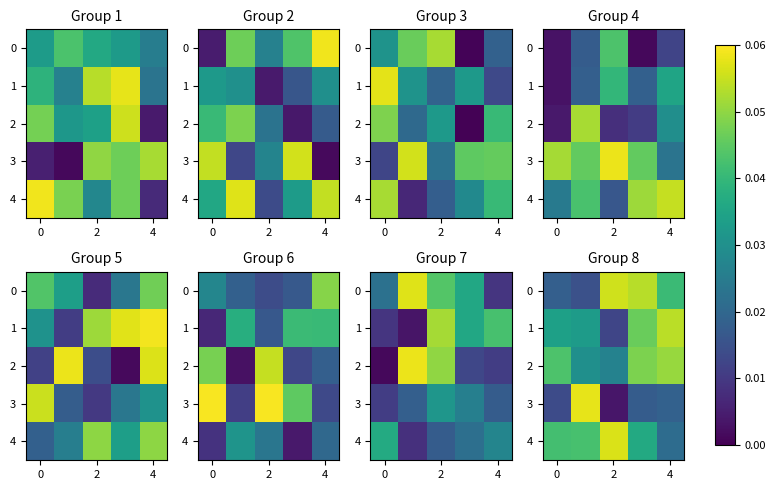

True or false: 1 has a value of 0.0 at 2.

True